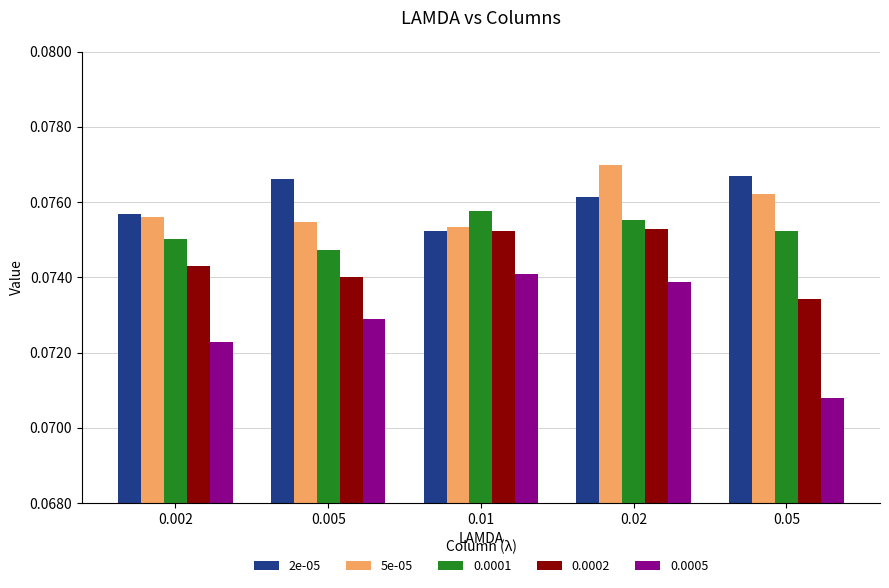

Which series has the widest spread of values?

0.0005